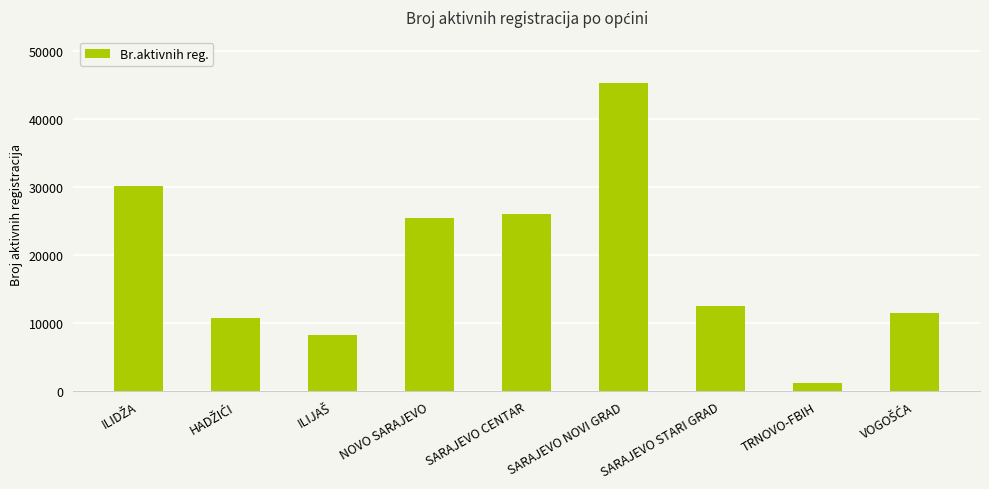

The value at NOVO SARAJEVO is 6263. True or false?

False